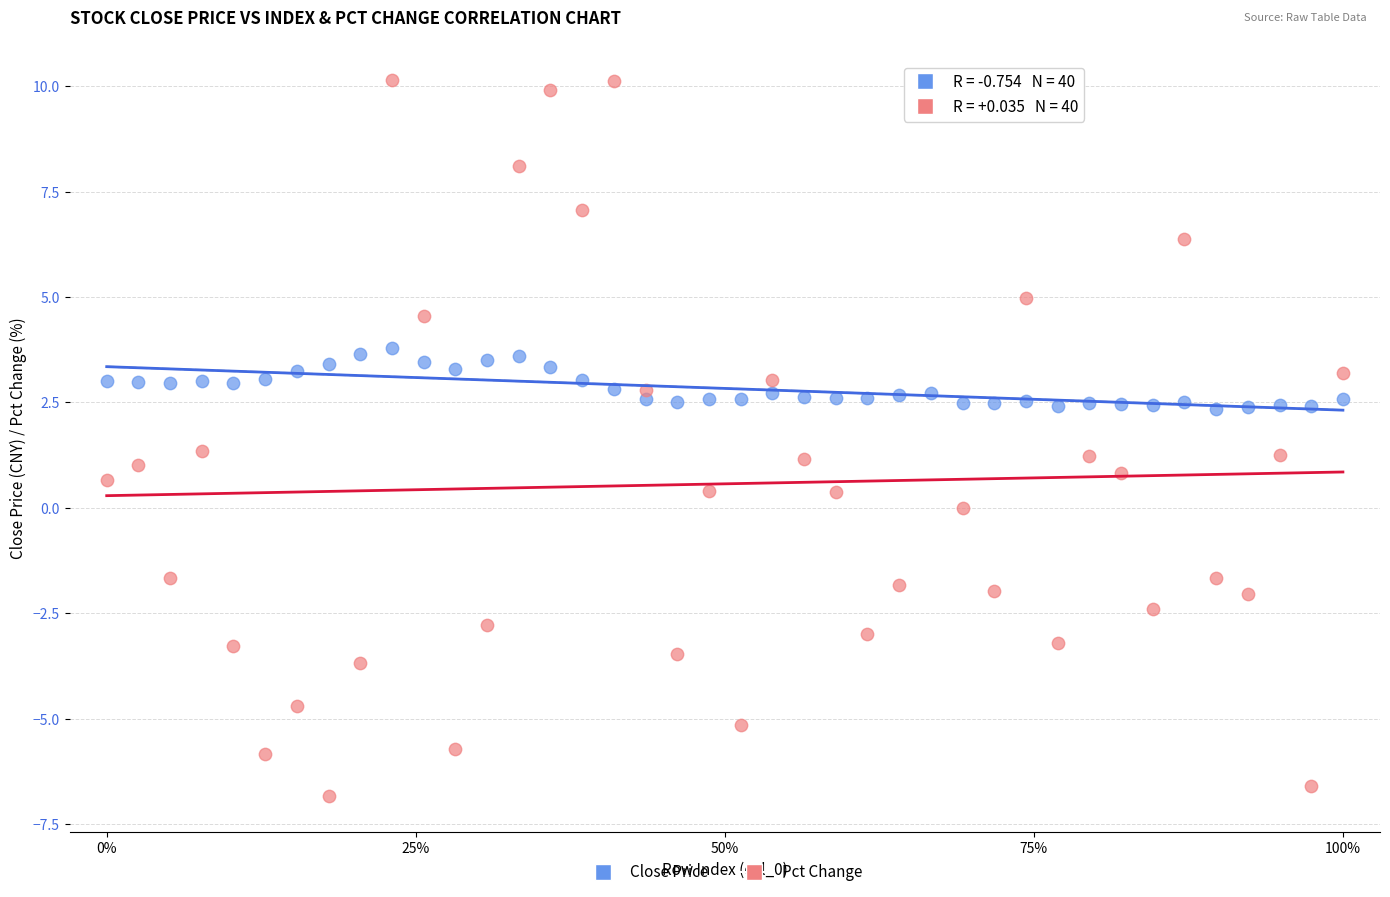

Which series has the widest spread of Y values?

Pct Change